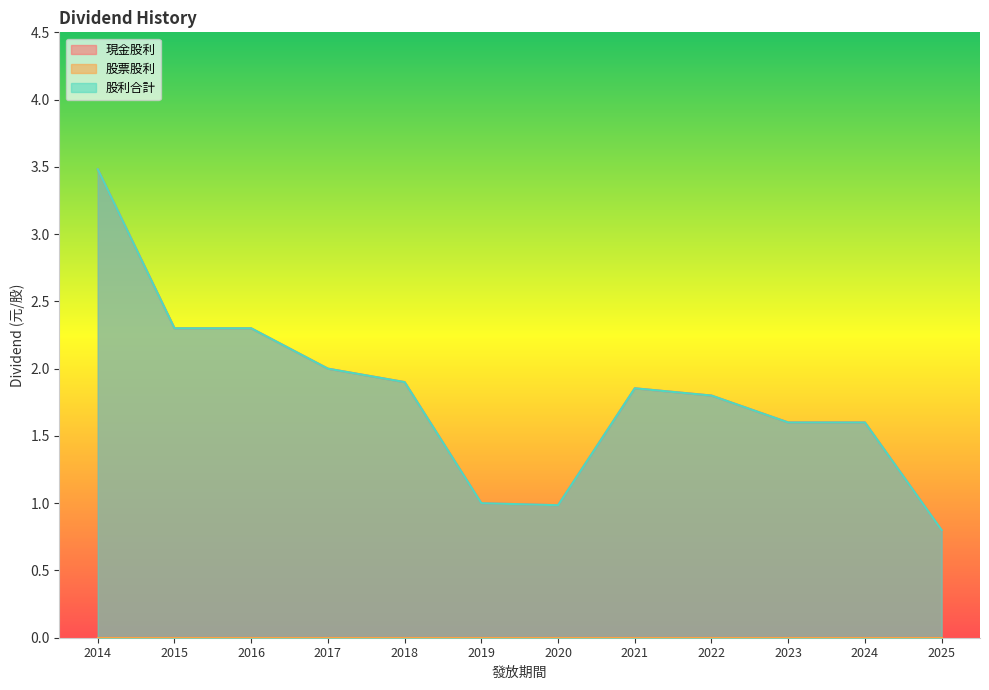

What is the value of the 現金股利 point at the 6th from the left?

1.0